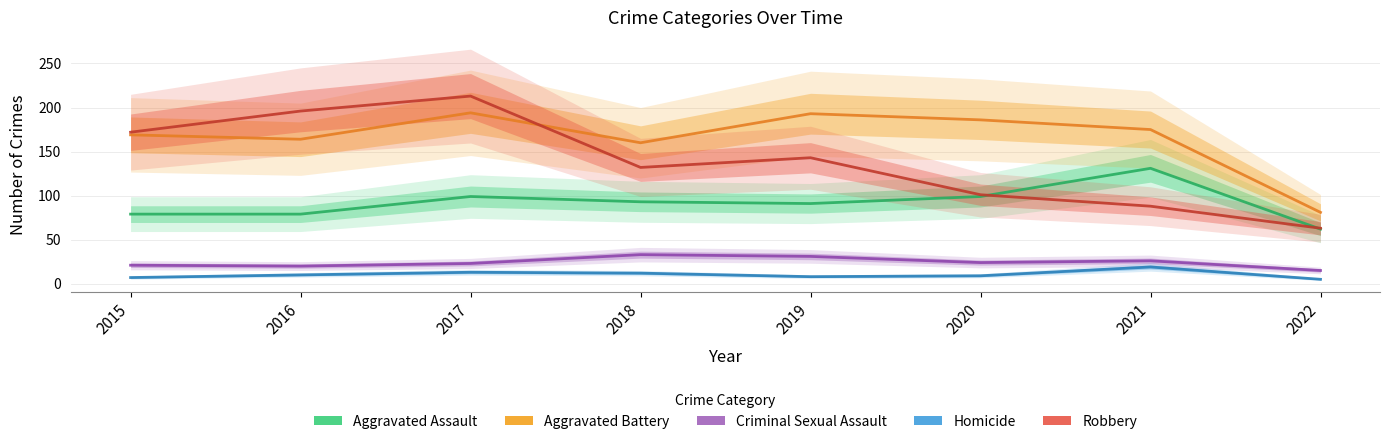

What is the value of the Homicide point at the 4th from the left?

12